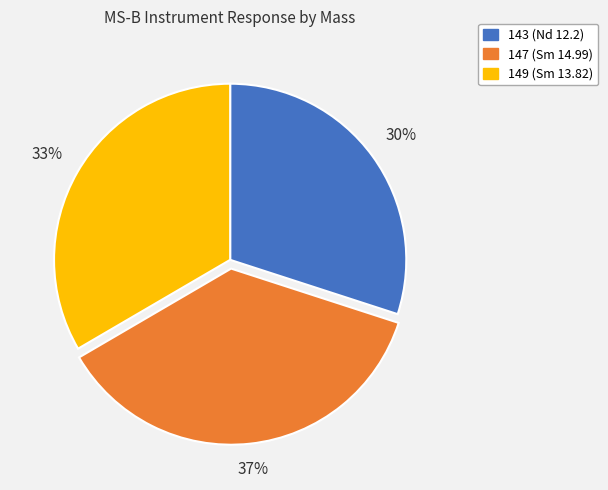

Which category has the biggest portion of the pie?

147 (Sm 14.99)